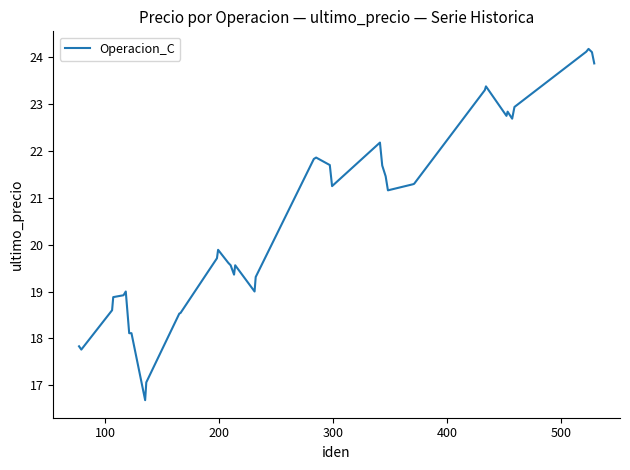

What is the maximum value shown in the chart?

24.2